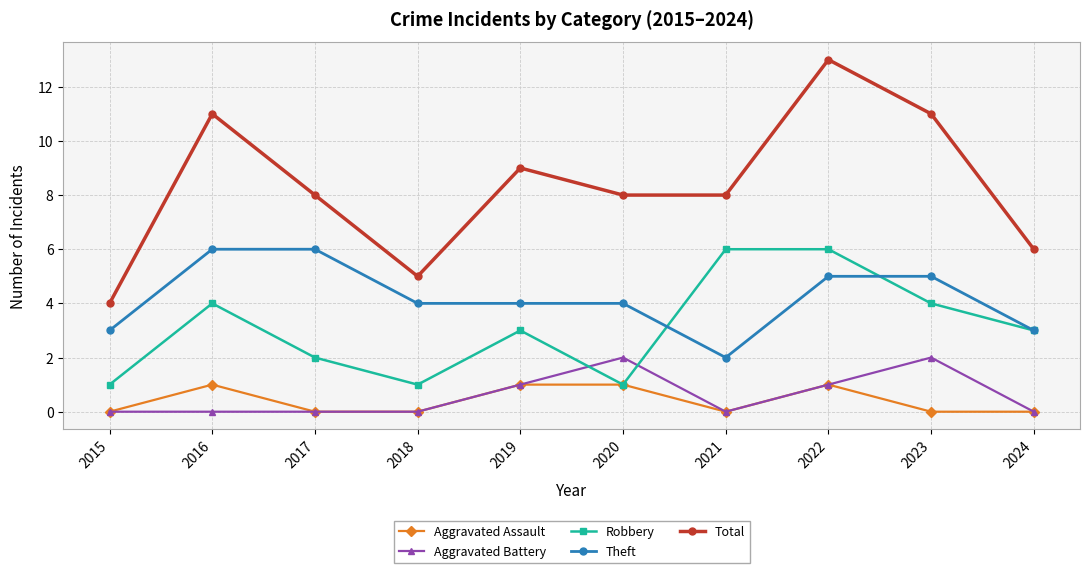

How many distinct data groups are displayed?

5